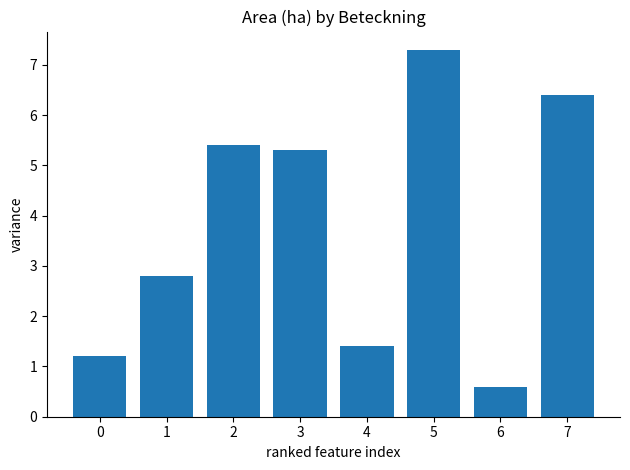

Reading left to right, extract all data points from this chart.

1.2	2.8	5.4	5.3	1.4	7.3	0.6	6.4